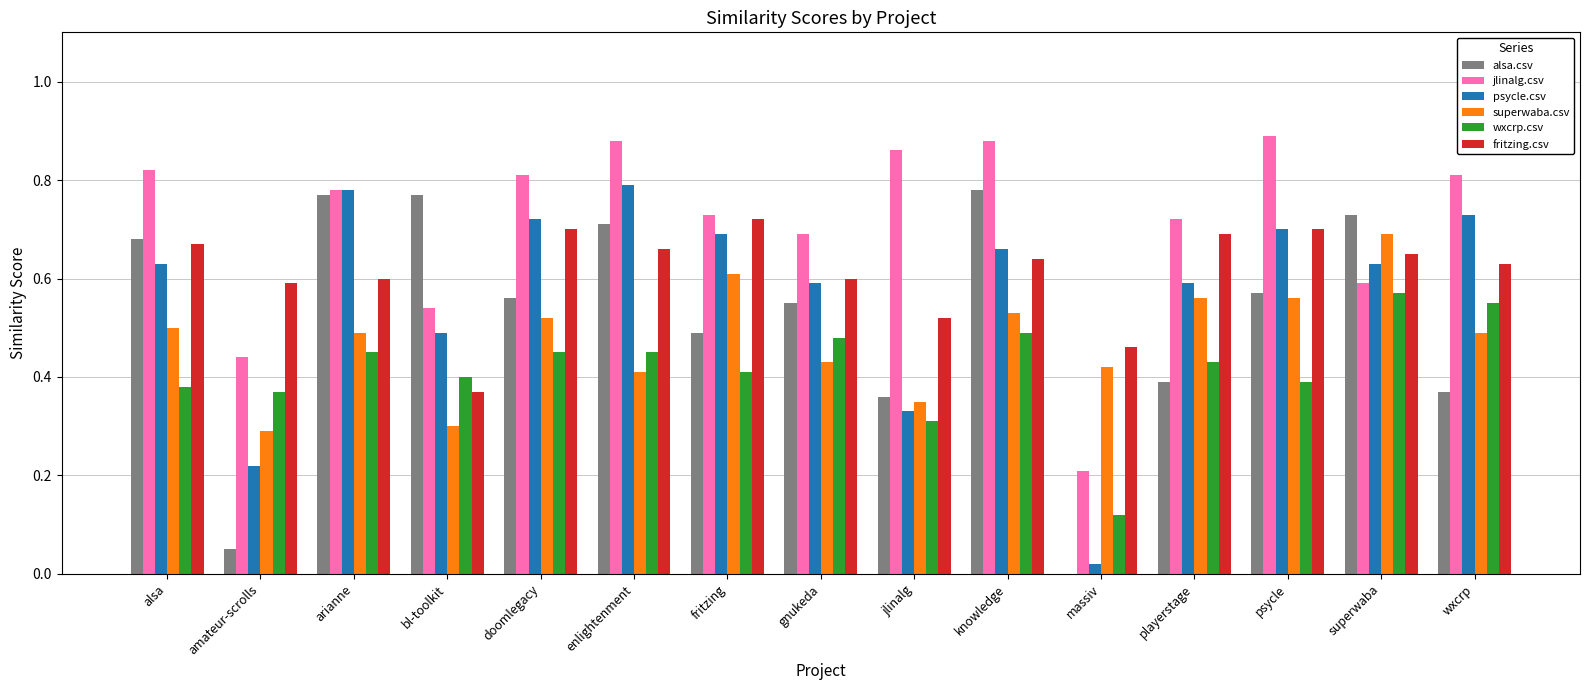

What is the total value across all series at superwaba?

3.9